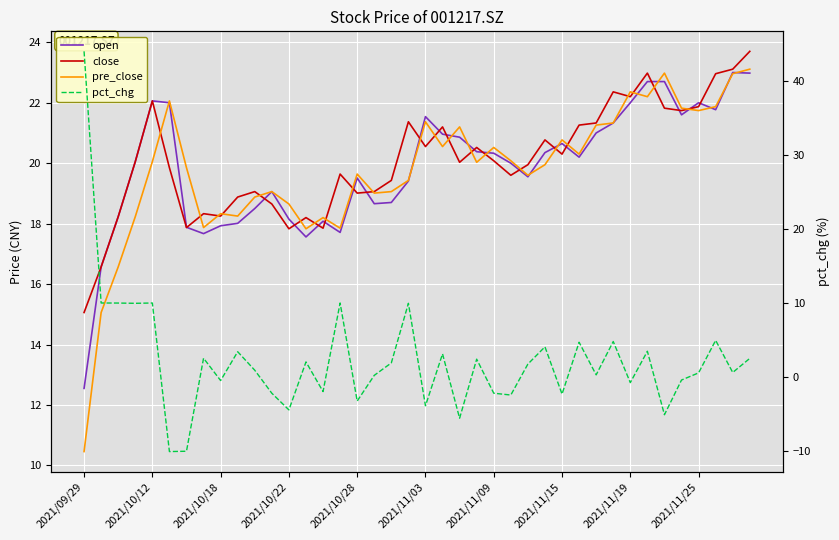

What is the total value across all series at 2021/09/29?

82.0